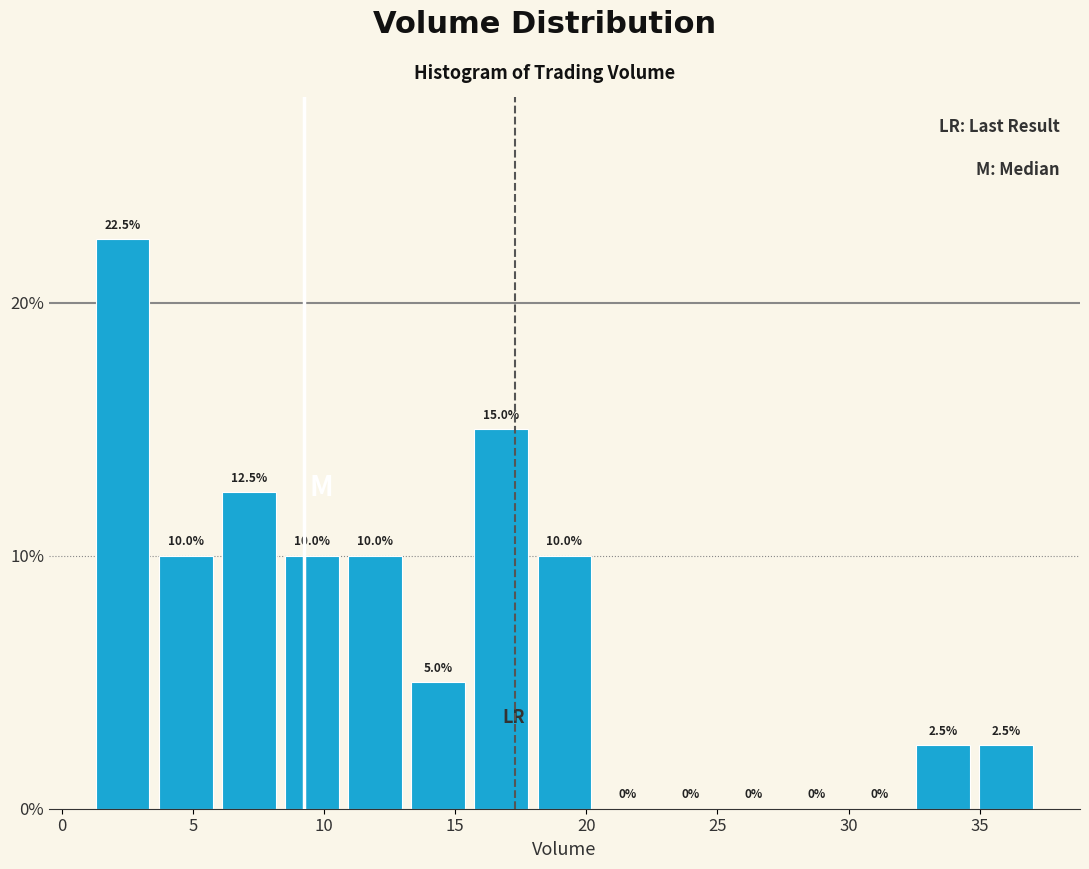

Which range on the x-axis has the tallest bar?

1.5 to 3.5